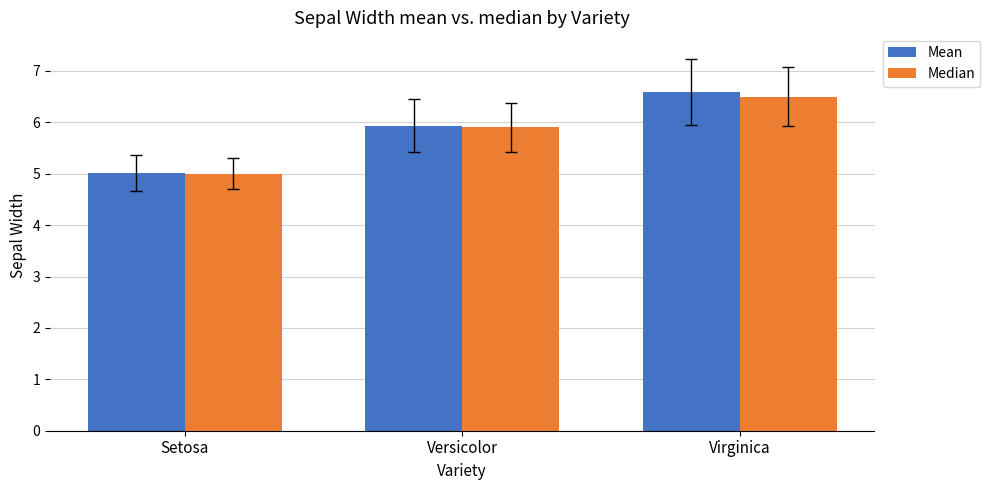

Reading left to right, extract all data points from this chart.

Mean: Setosa=5.0	Versicolor=5.9	Virginica=6.6
Median: Setosa=5.0	Versicolor=5.9	Virginica=6.5